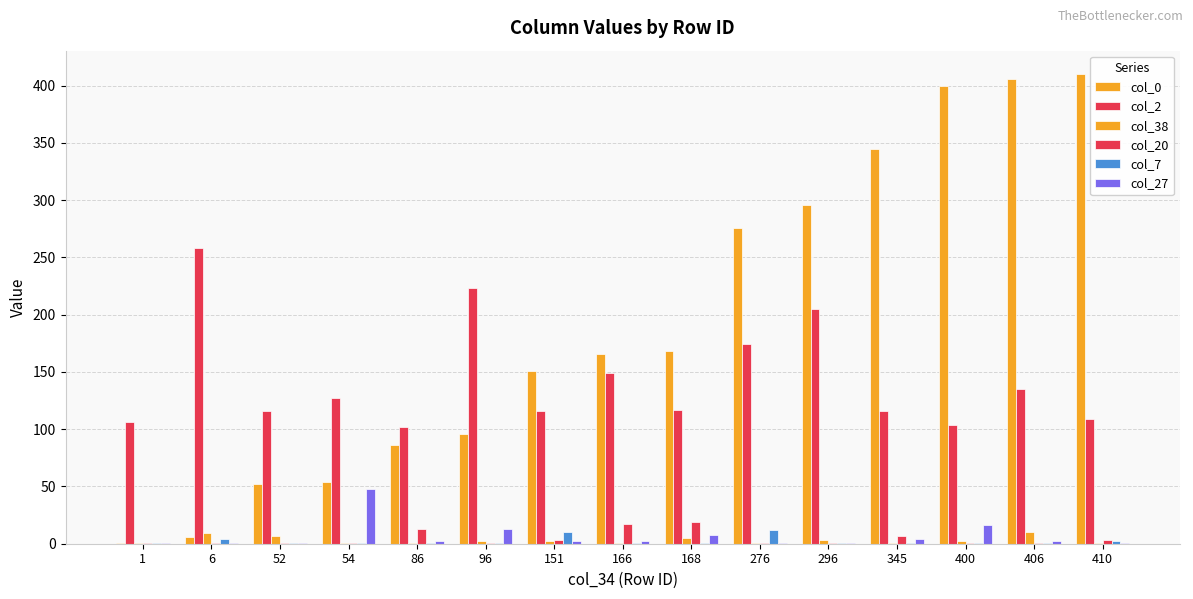

True or false: col_7 has a value of 2 at 400.

False